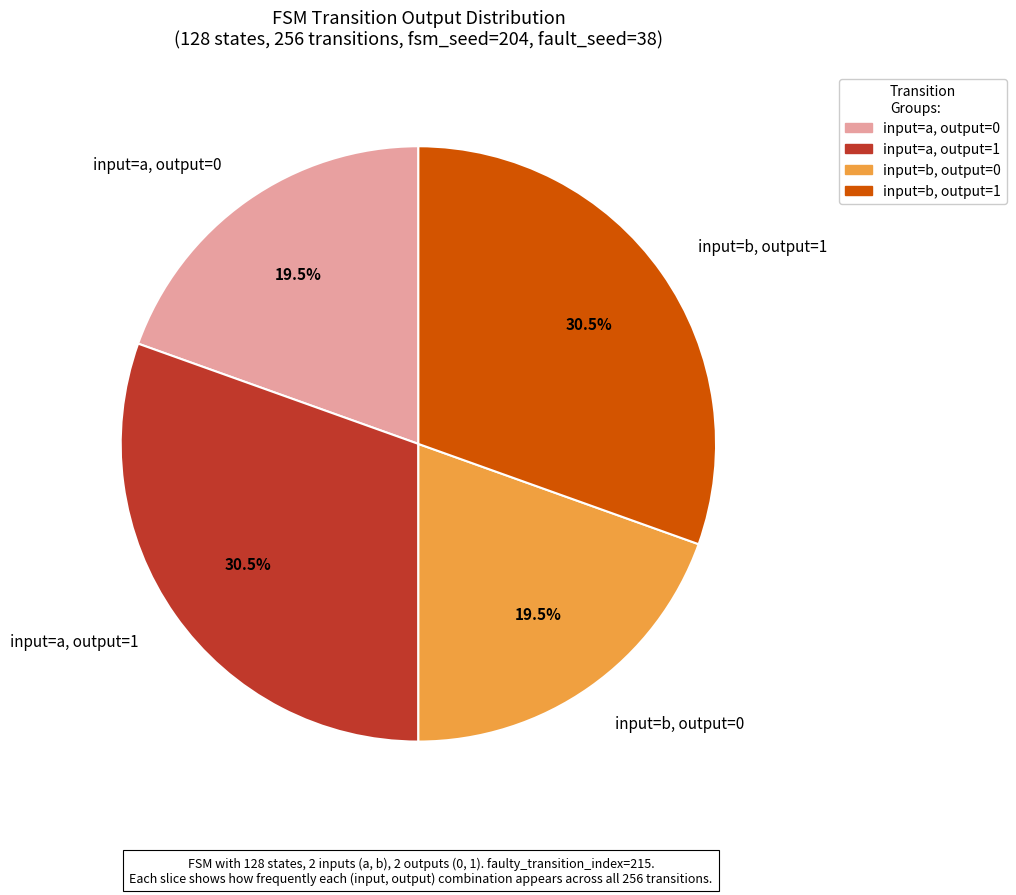

What percentage do input=b, output=0 and input=b, output=1 together represent?

50.0%